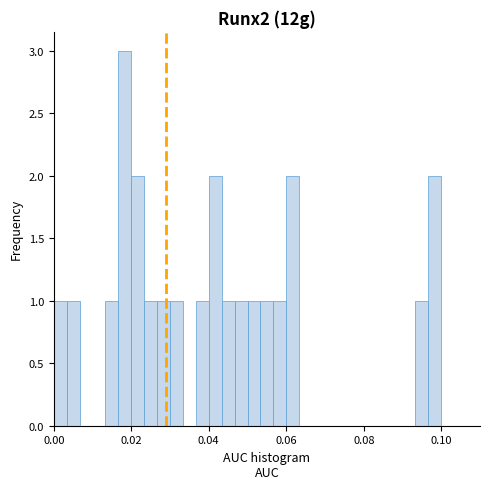

Read against the x-axis, roughly where is the centre of the tallest bar?

0.018